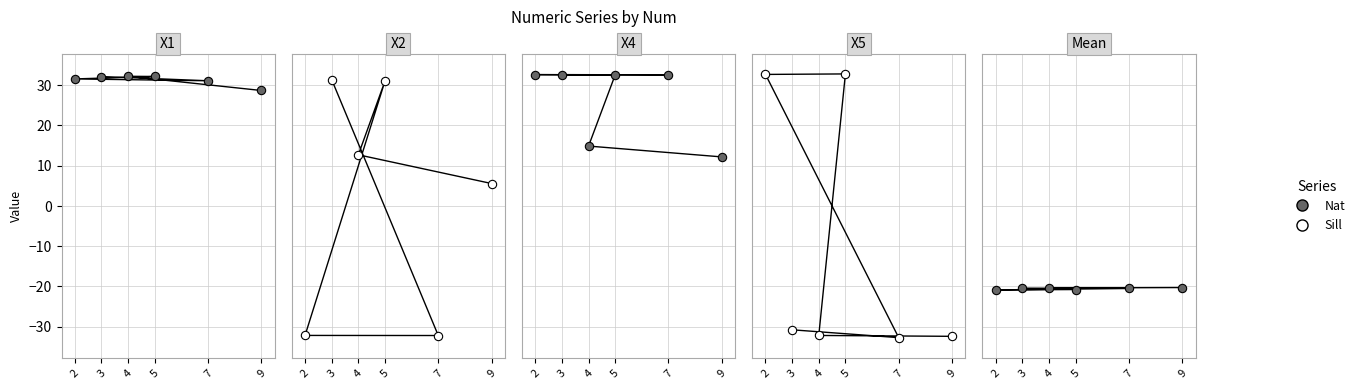

True or false: Nat has a value of -20.5 at 7.

True